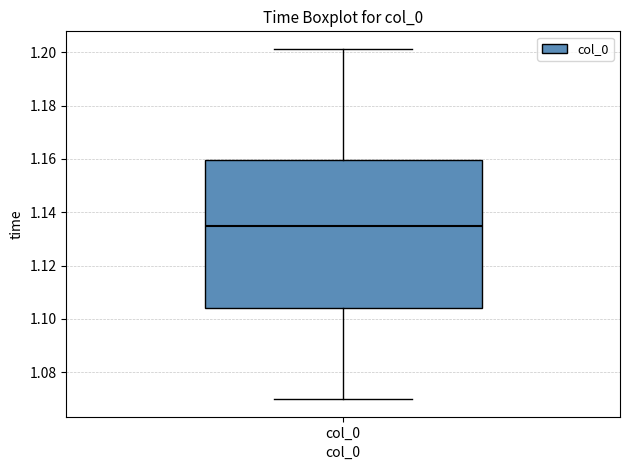

Read this box plot against the y-axis: the position of the median line, the range covered by the box, and the ends of both whiskers. The values are not printed on the chart, so give them approximately, as read against the axis.

median 1.134, box 1.104 to 1.160, whiskers 1.070 to 1.202